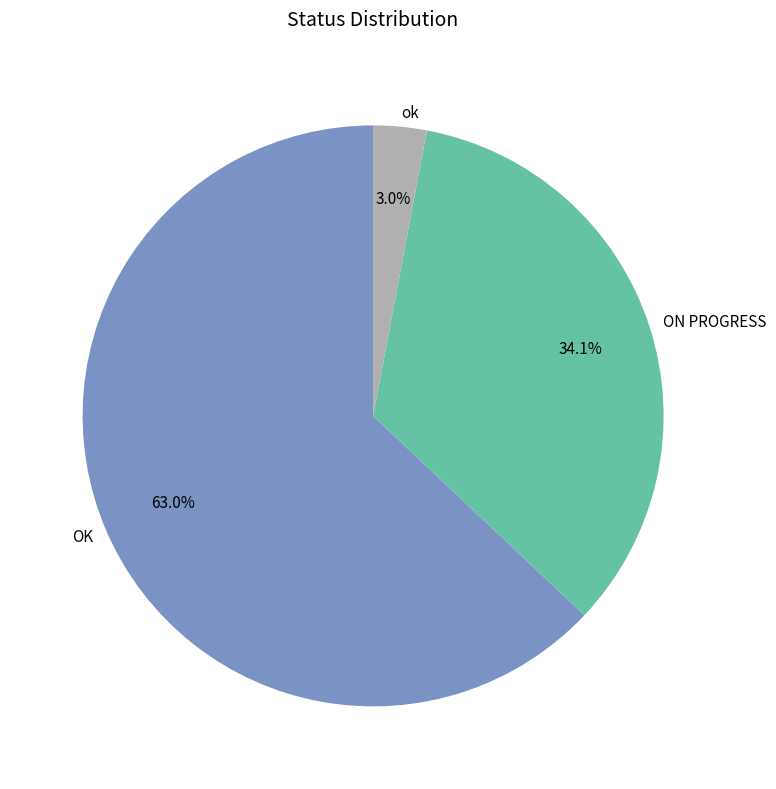

What is the total percentage of OK and ok?

65.9%